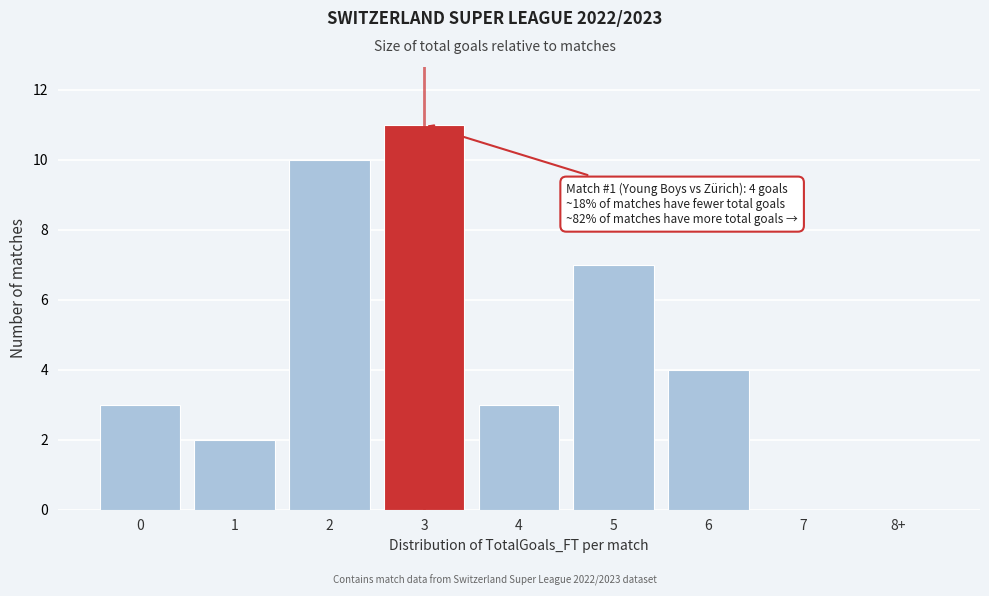

Reading left to right, list all the values displayed in this chart.

0=3	1=2	2=10	3=11	4=3	5=7	6=4	7=0	8+=0